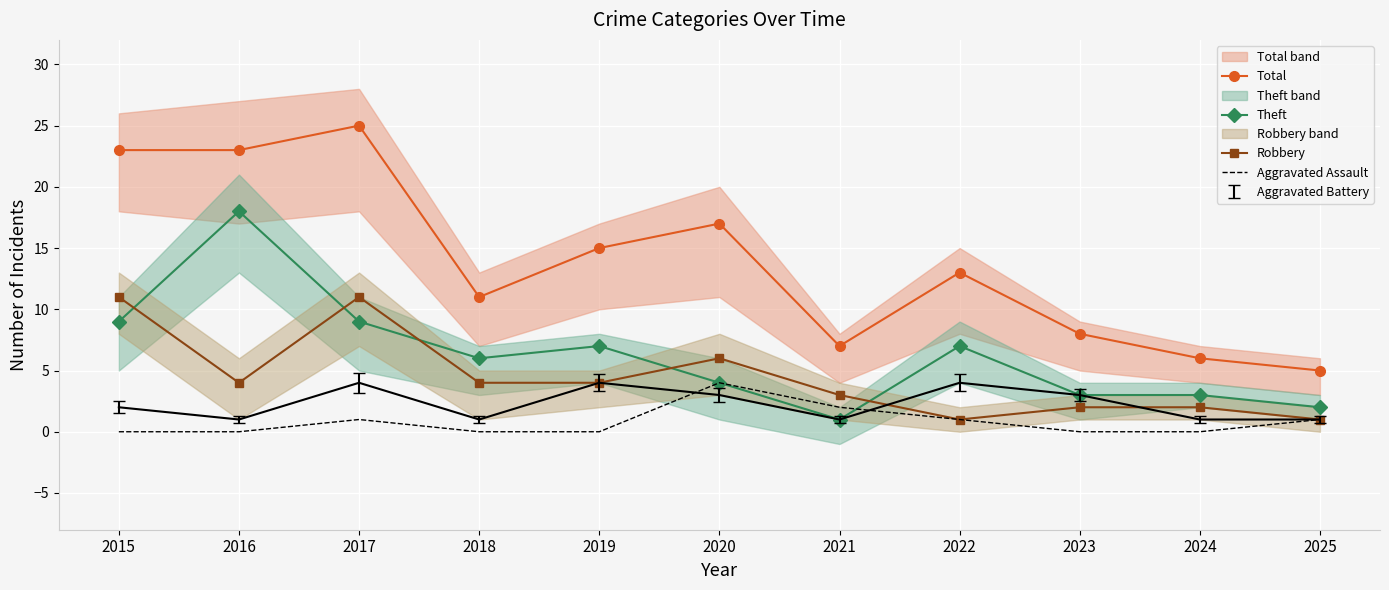

At which category is the sum across all series the highest?

2017